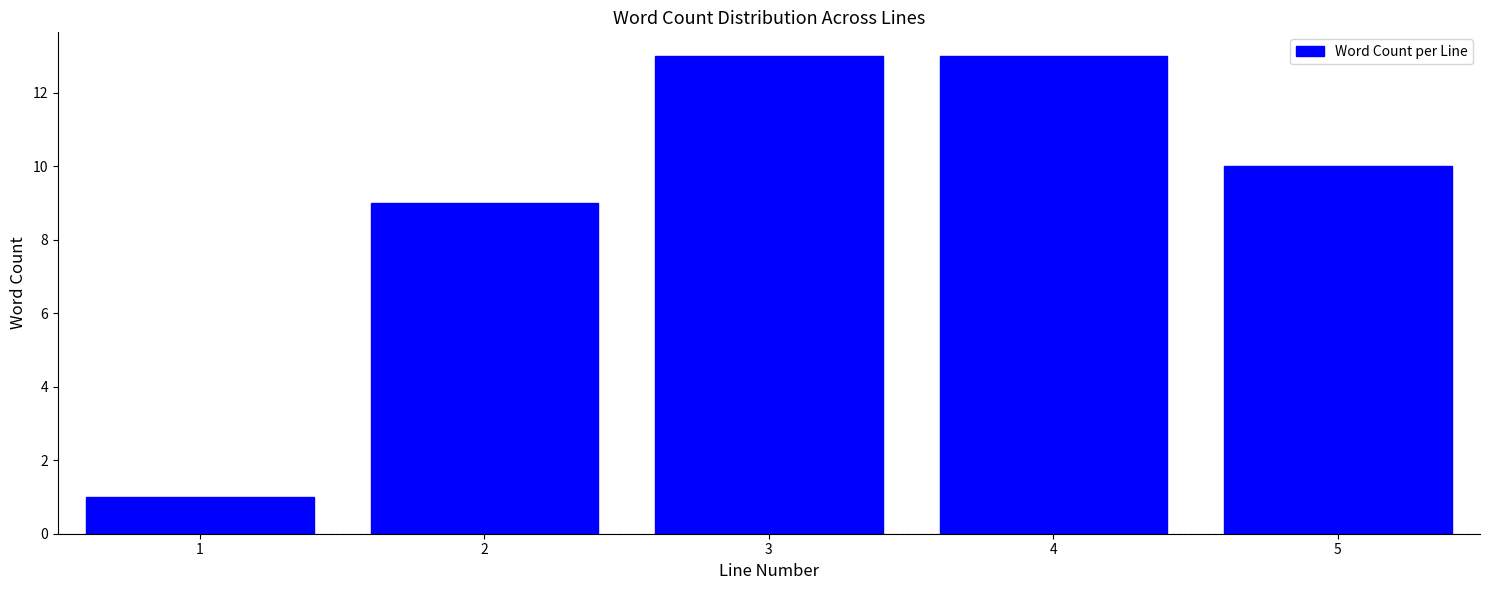

Reading right to left, list all the values displayed in this chart.

5=10	4=13	3=13	2=9	1=1